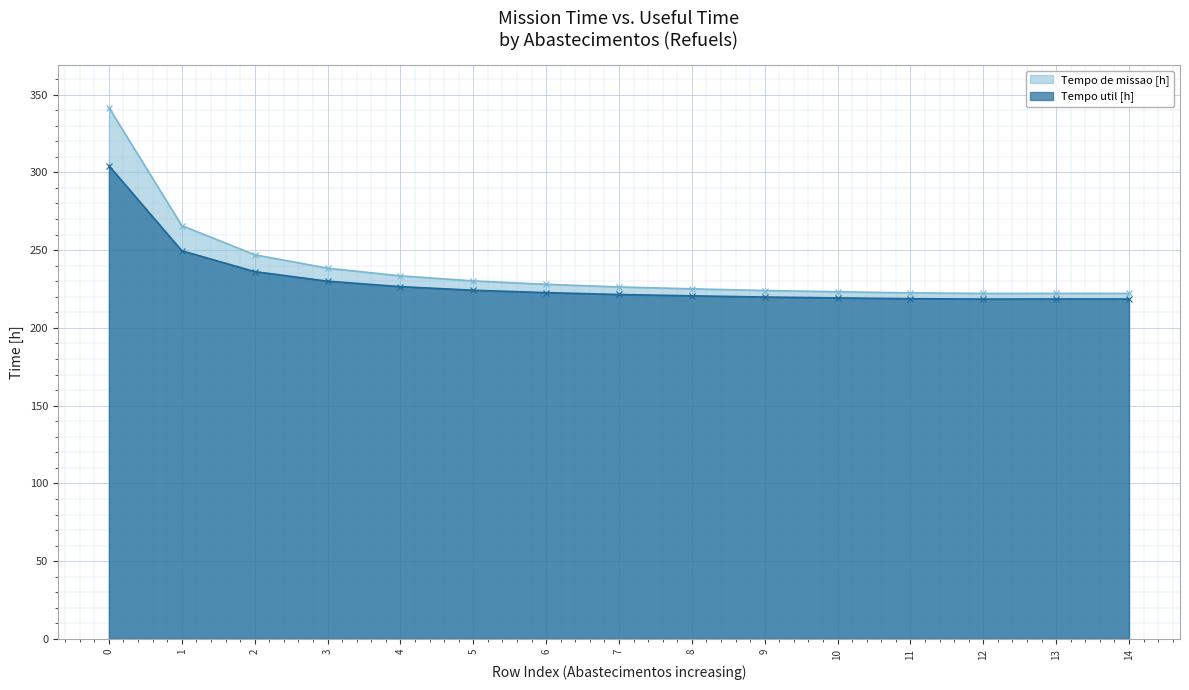

What is the value of the Tempo de missao [h] point at the 11th from the left?

223.2